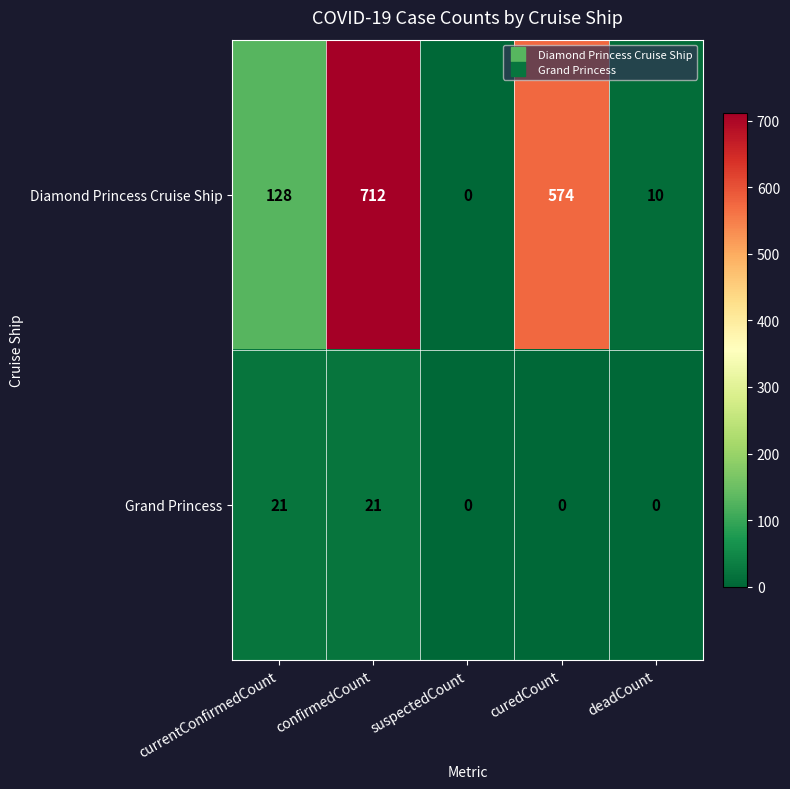

What is the average value of the Diamond Princess Cruise Ship series?

285